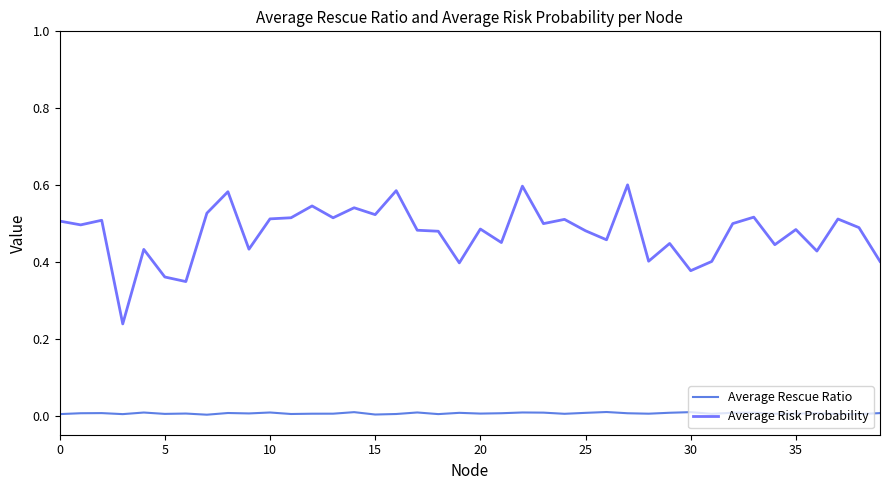

Does the chart display data point markers on the line(s)?

No